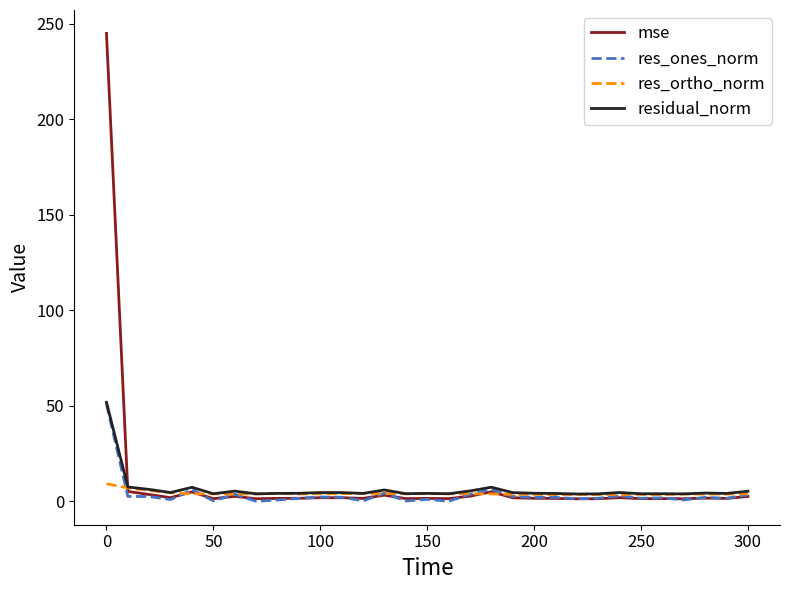

What is the average value of the res_ones_norm series?

3.7